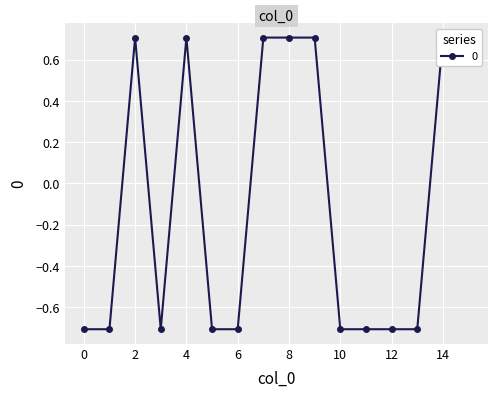

What is the value of the 15th point from the left?

0.7